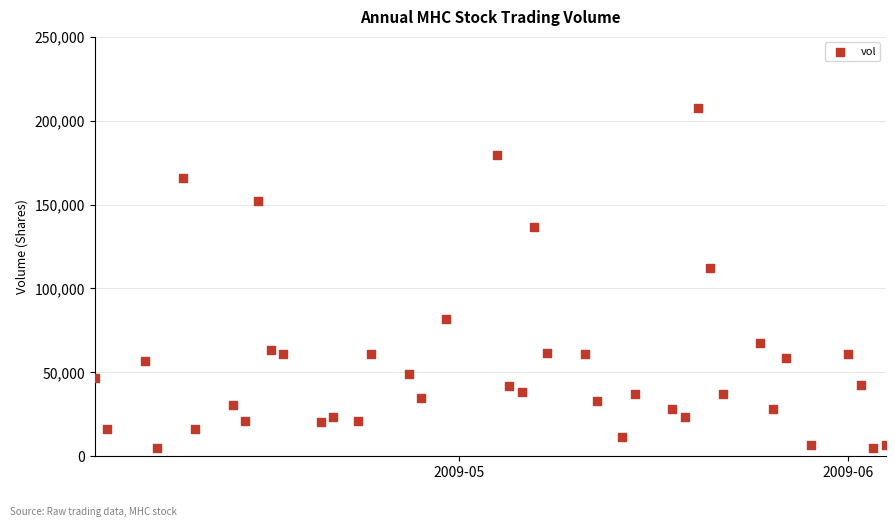

What Y value in the scatter plot is closest to 106167?

112233